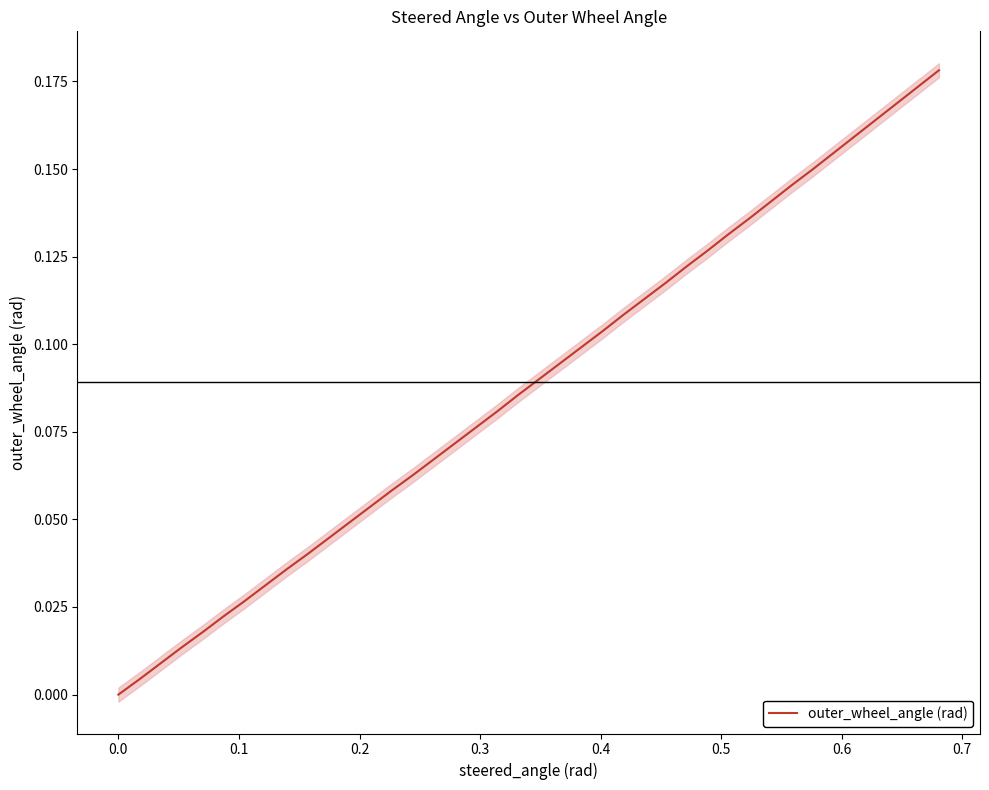

The value at 0.8 is 0.0. True or false?

False